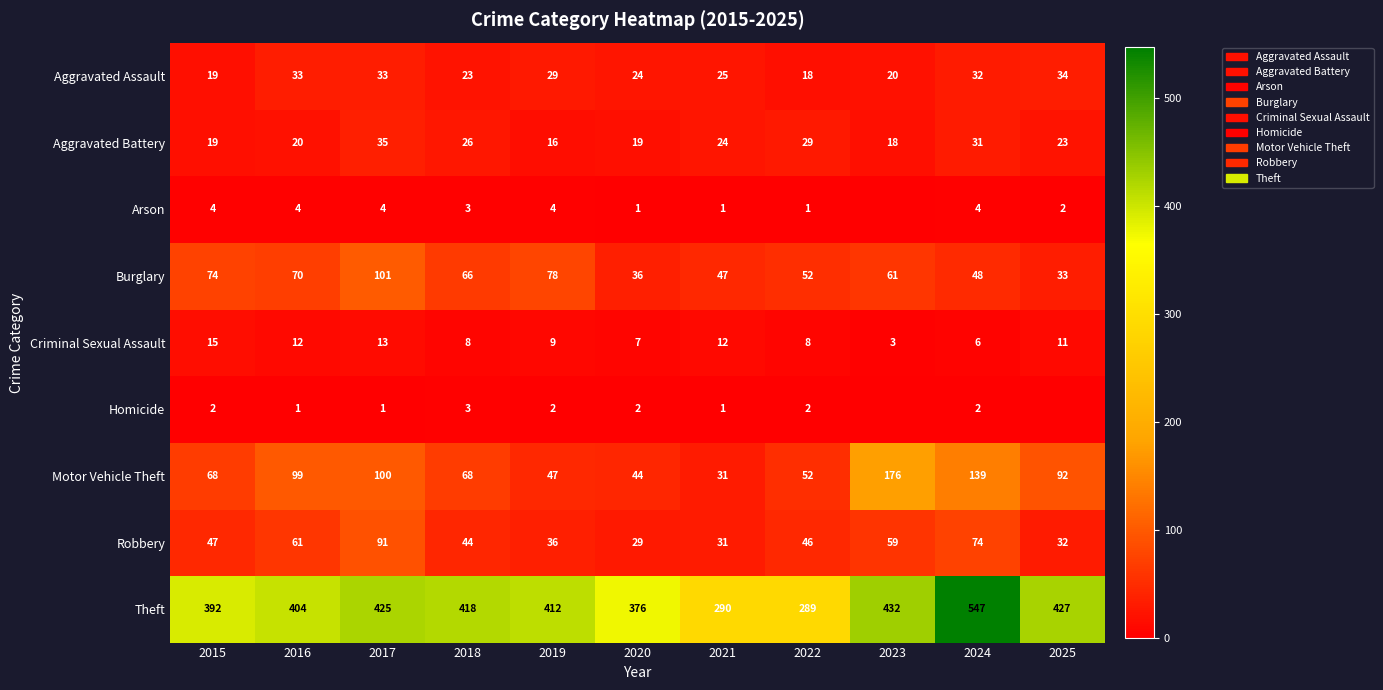

At 2019, list the series in order from smallest to largest.

Homicide, Arson, Criminal Sexual Assault, Aggravated Battery, Aggravated Assault, Robbery, Motor Vehicle Theft, Burglary, Theft